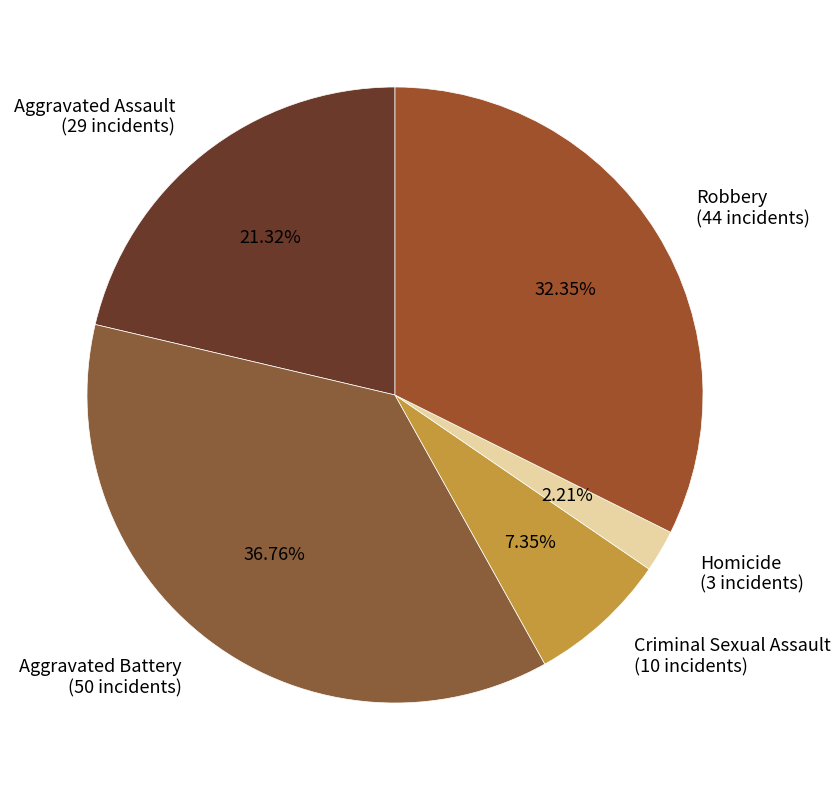

Rank the categories by value from lowest to highest.

Homicide, Criminal Sexual Assault, Aggravated Assault, Robbery, Aggravated Battery